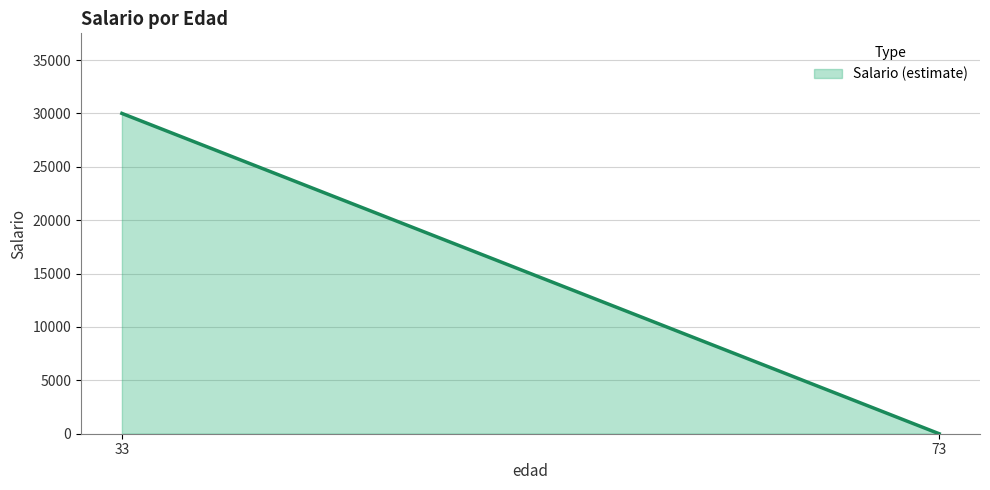

Reading left to right, list all the values displayed in this chart.

33=30000	73=0